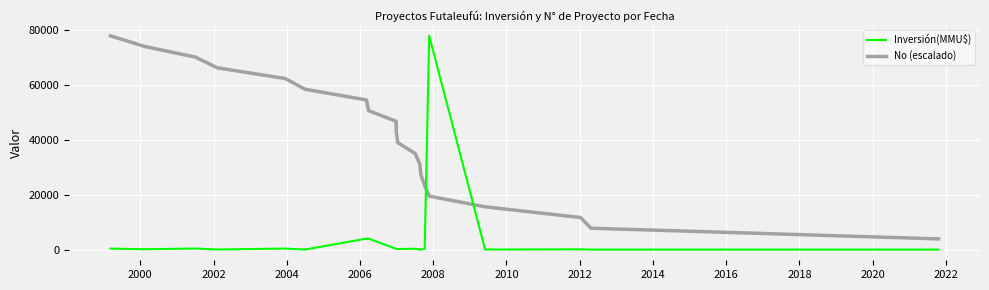

How many times do No (escalado) and Inversión(MMU$) cross each other?

2